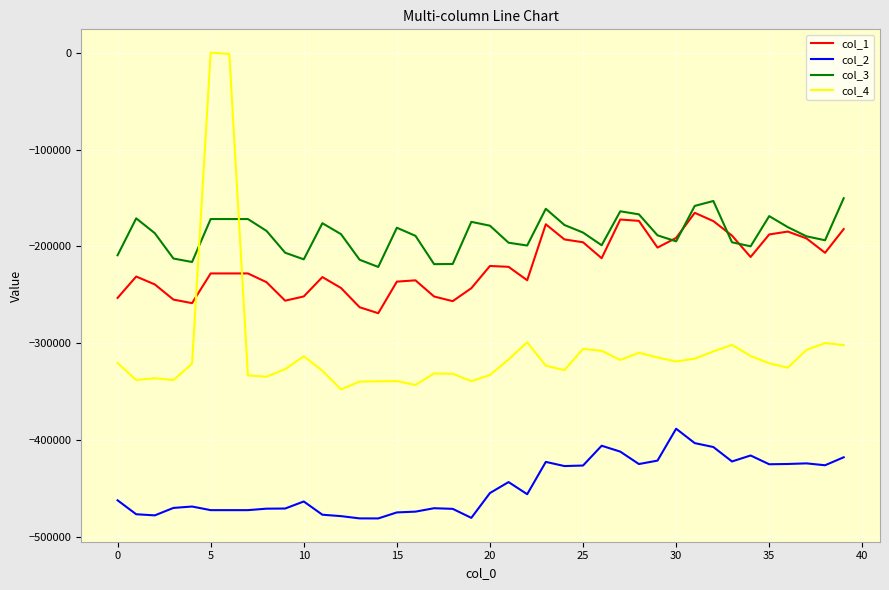

After their last crossing, which series has the higher values: col_1 or col_4?

col_1